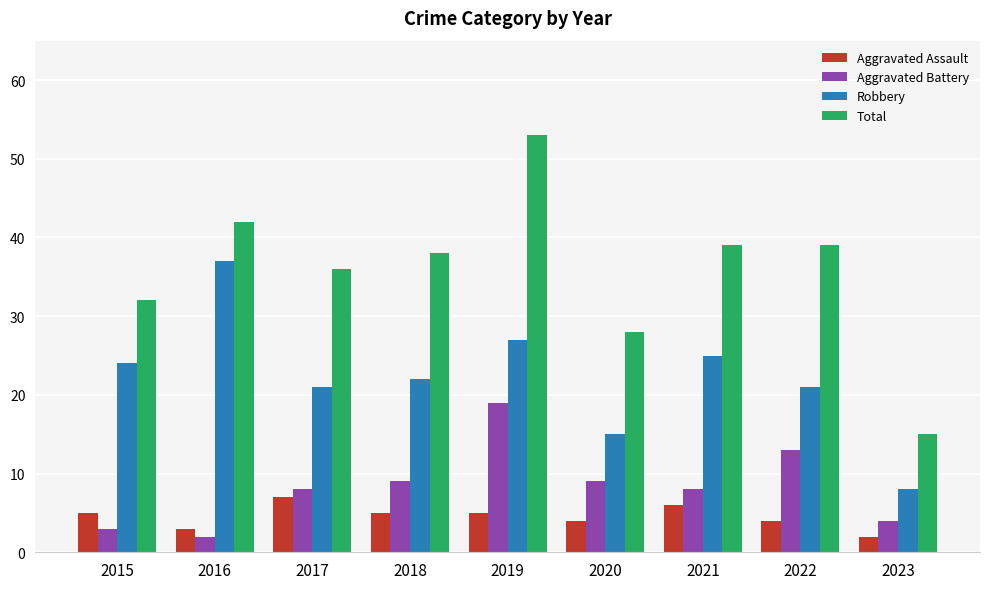

How many distinct data groups are displayed?

4